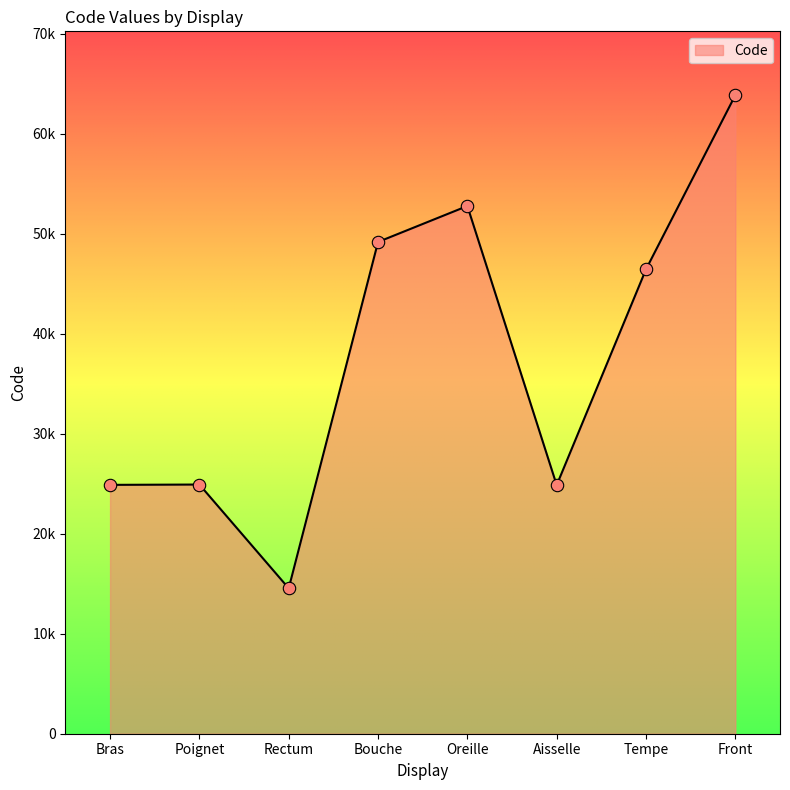

Which has a higher value, Rectum or Aisselle?

Aisselle